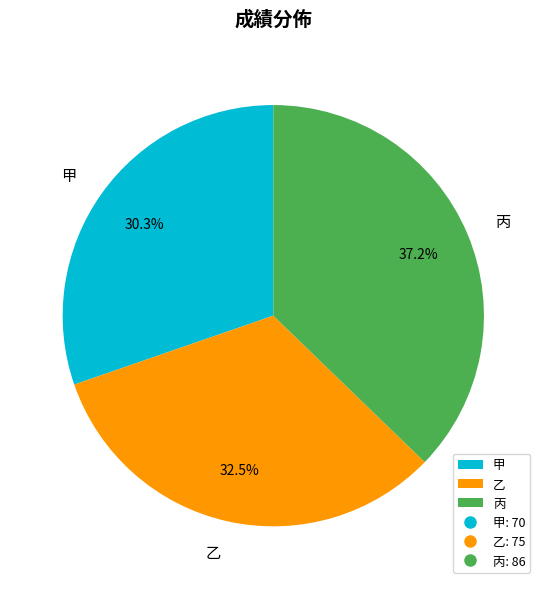

How many slices are in this pie chart?

3